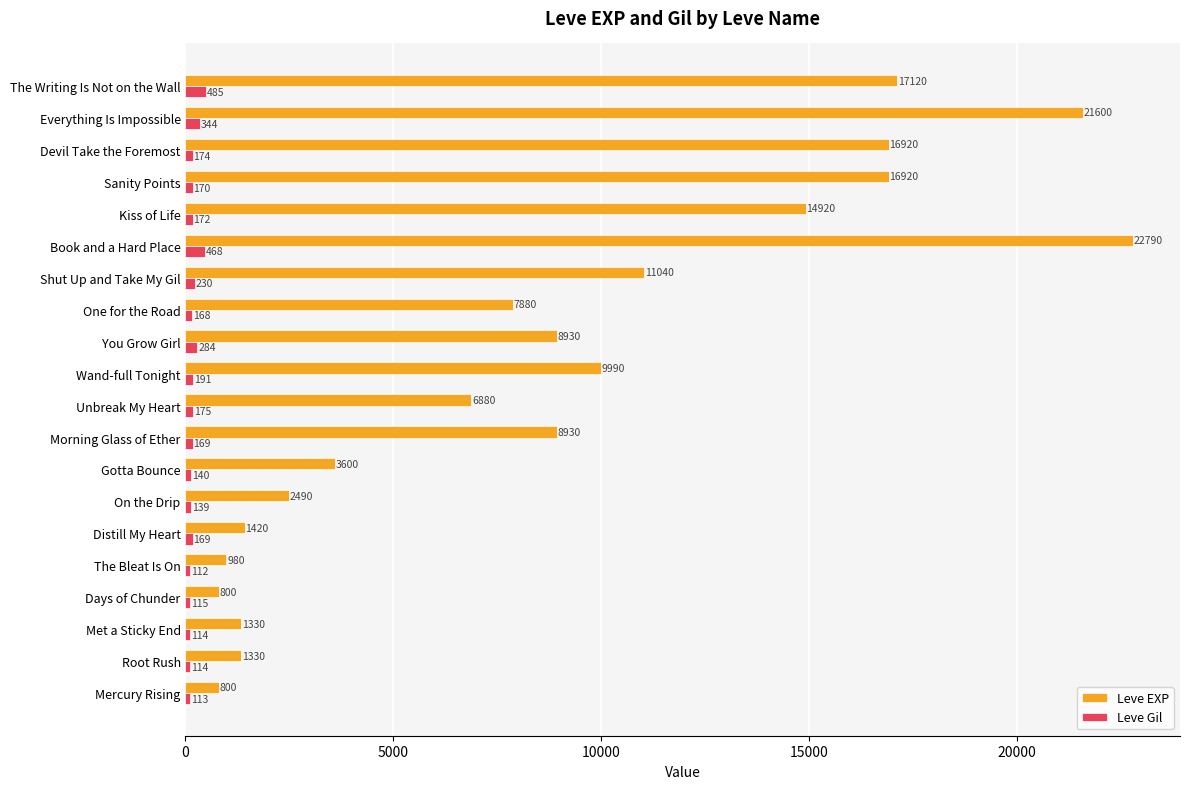

Is it true that Leve EXP equals 3301 at On the Drip?

False